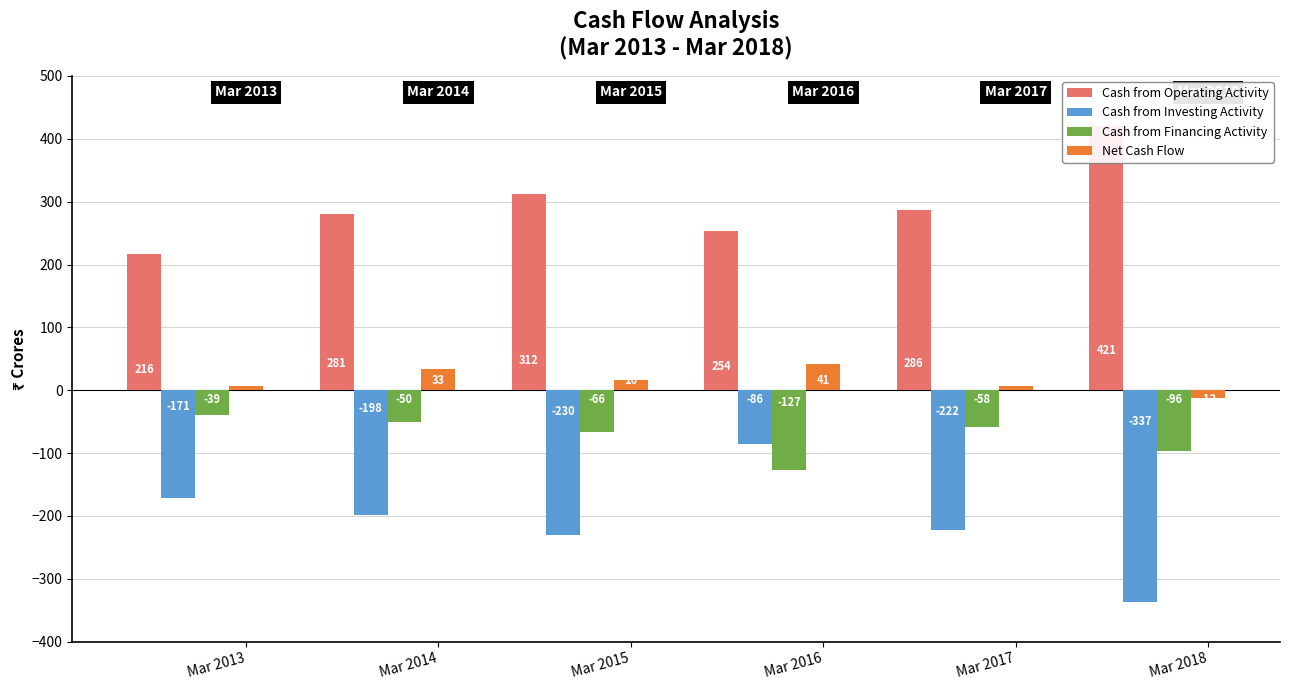

What are all the series names shown in the legend?

Cash from Operating Activity, Cash from Investing Activity, Cash from Financing Activity, Net Cash Flow